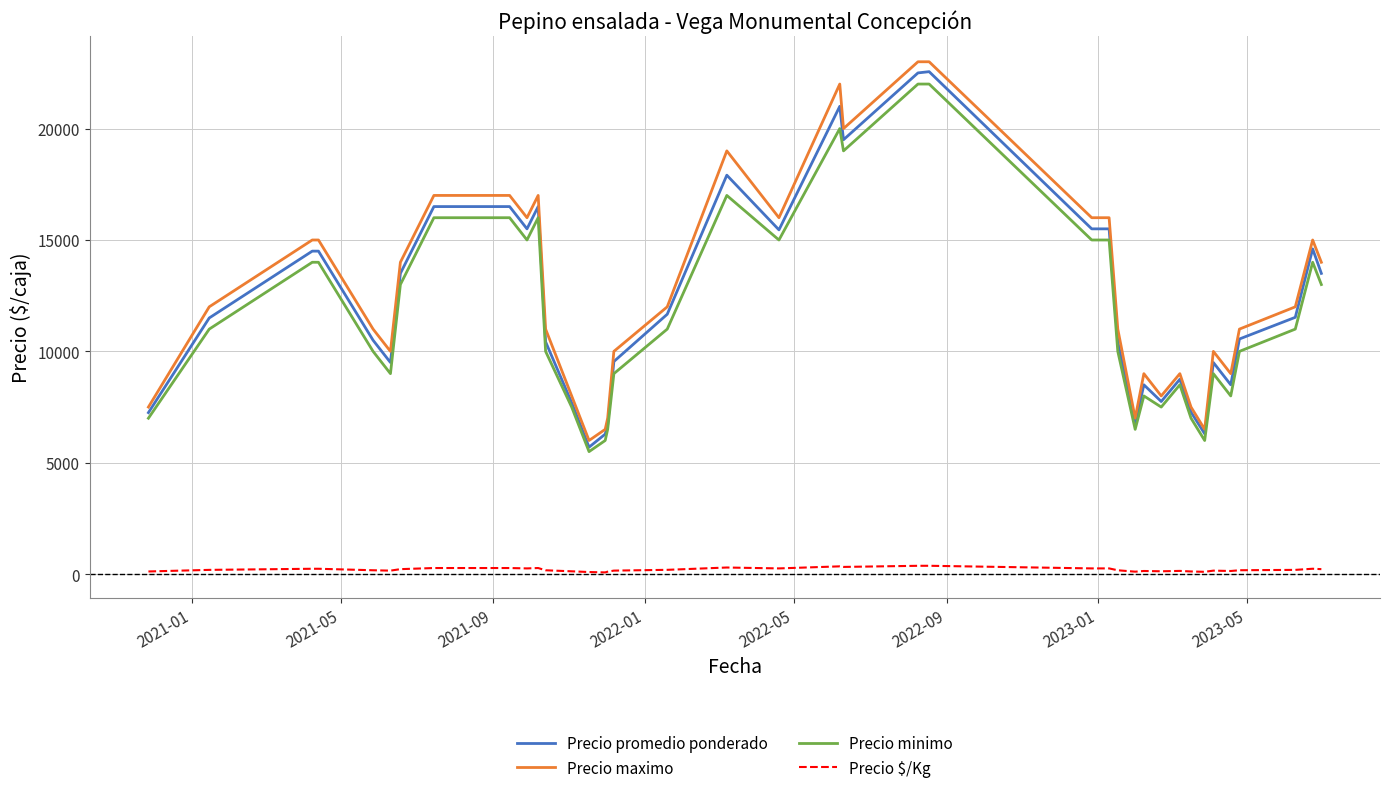

True or false: Precio $/Kg and Precio maximo intersect in this chart.

False